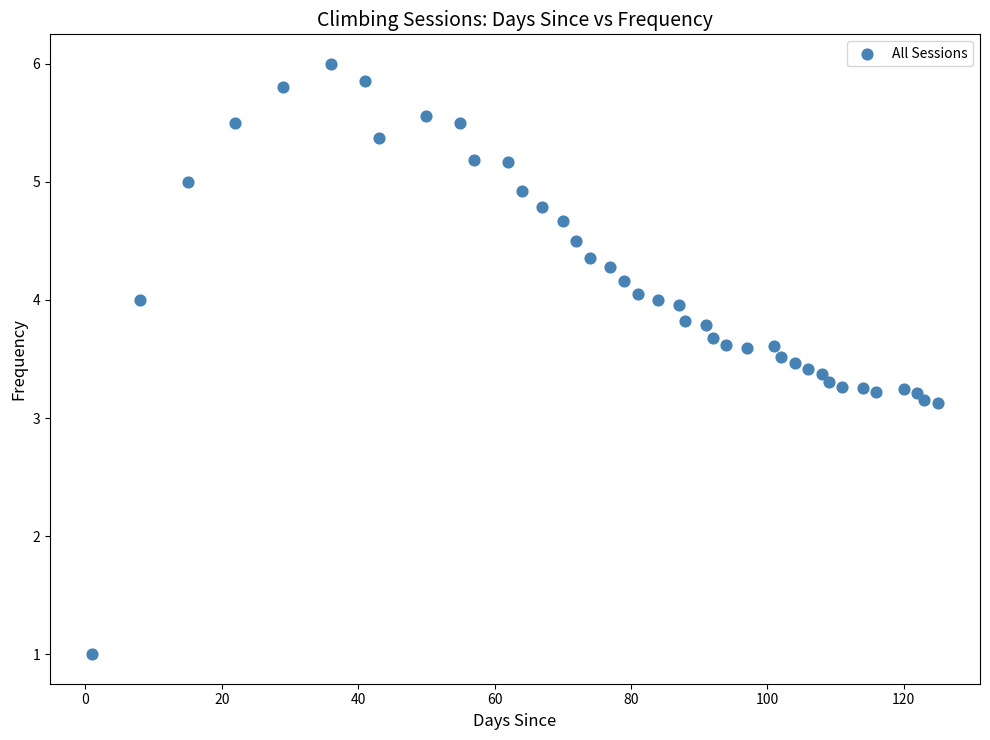

What is the range of Y values (max minus min)?

5.0